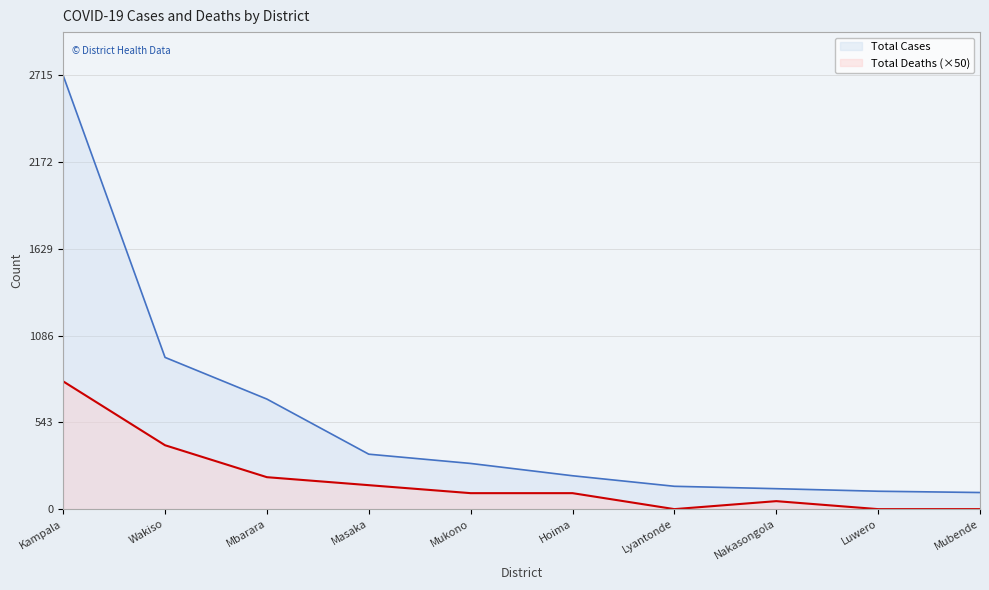

Which series has the largest range (max minus min)?

Total Cases